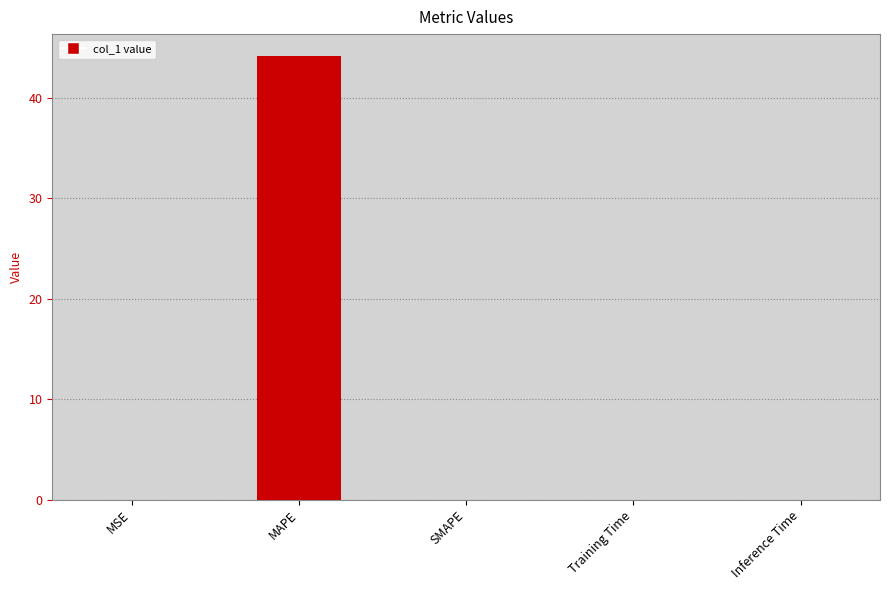

True or false: the data shows 0.0 at Inference Time.

True